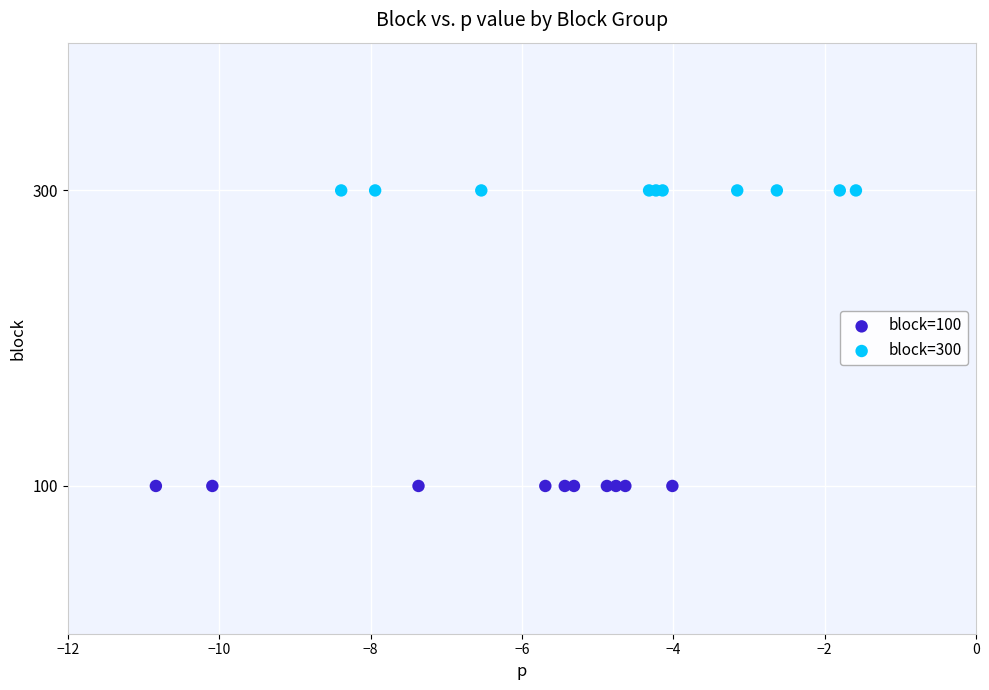

Which series reaches the minimum Y coordinate?

block=100